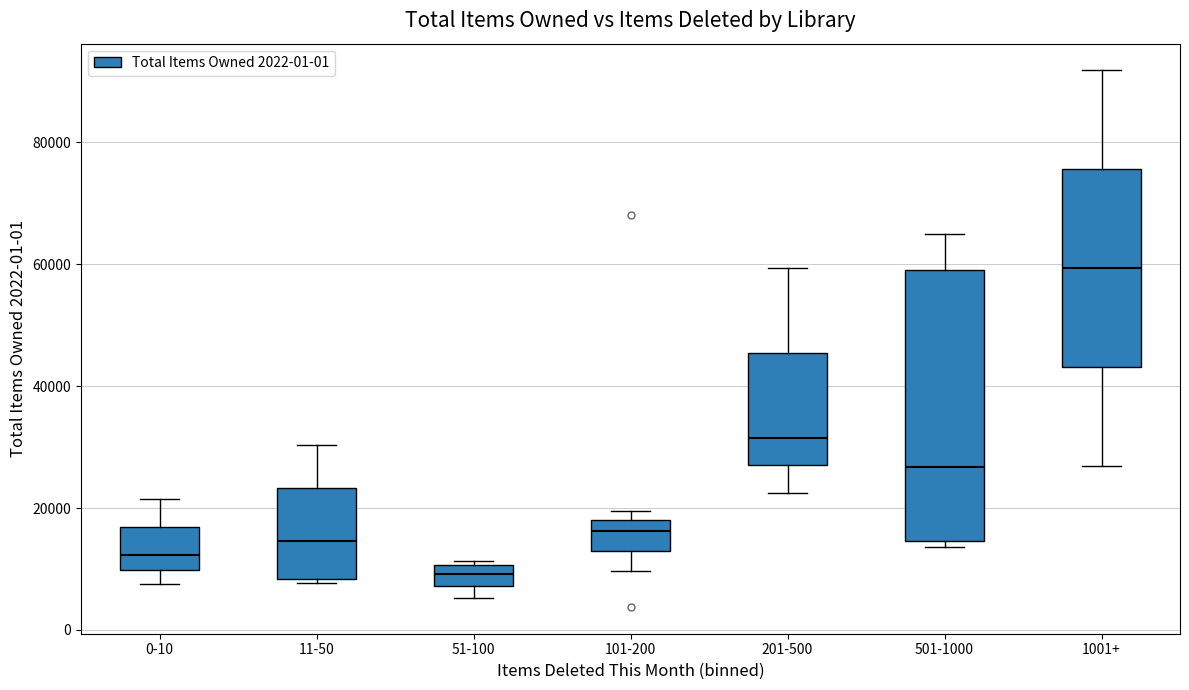

Where does the median line of the box for 1001+ sit on the y-axis? The values are not printed on the chart, so give them approximately, as read against the axis.

60000